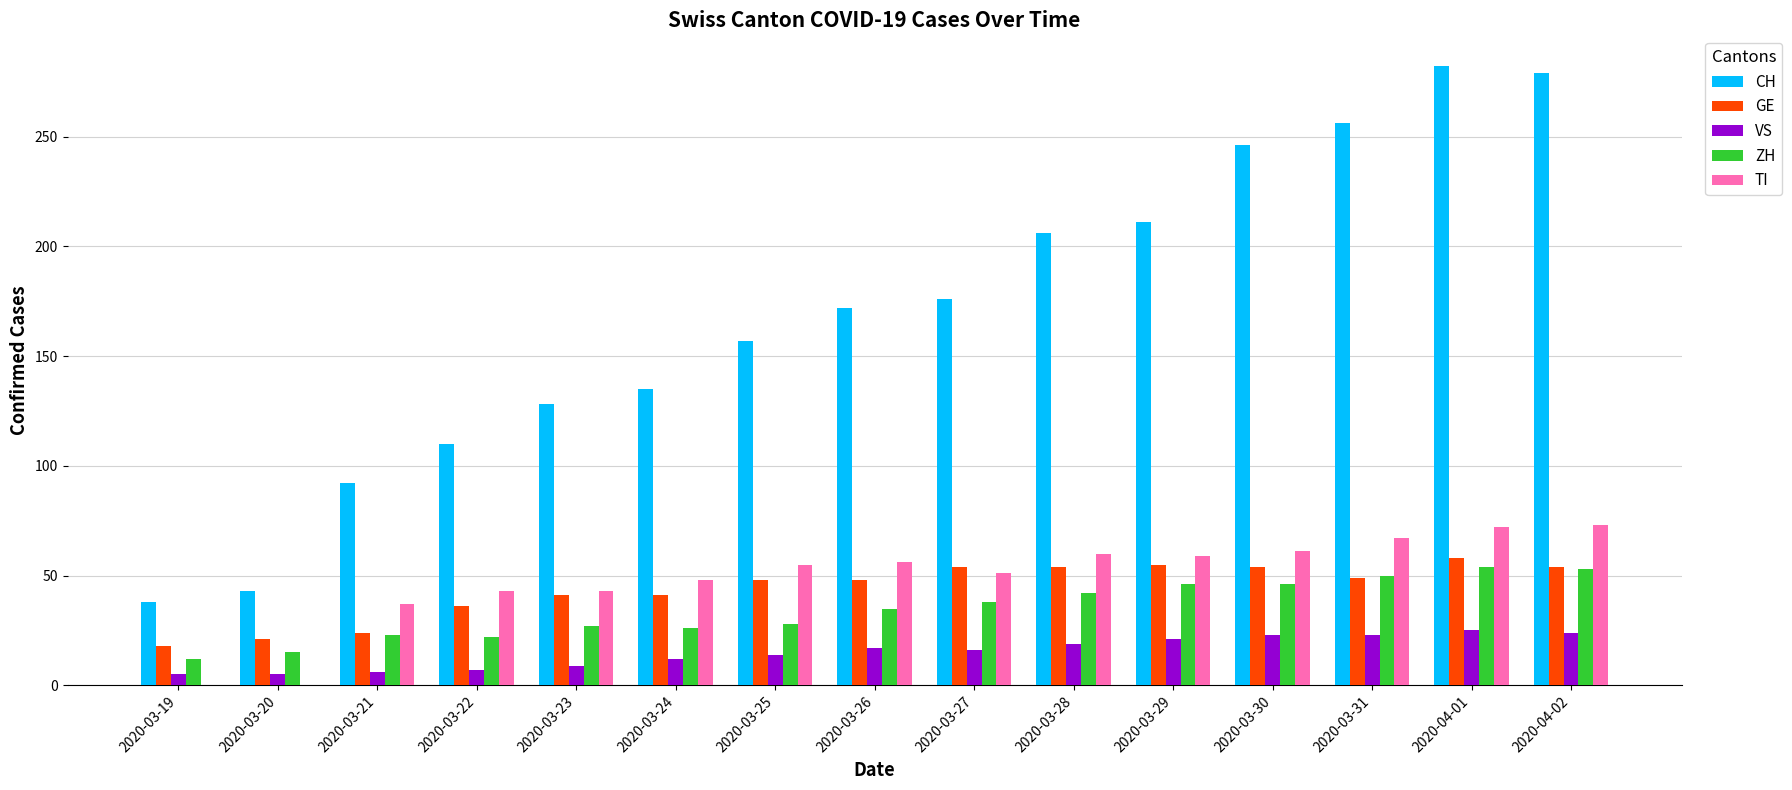

What is the total value across all series at 2020-03-24?

262